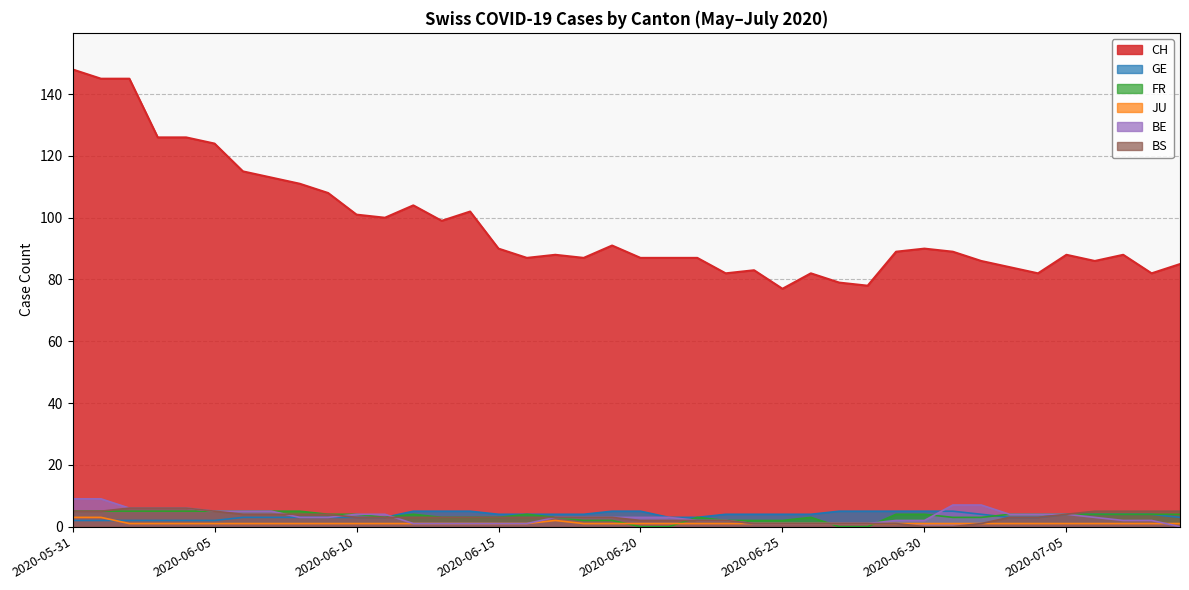

Which series has the largest total across all categories?

CH